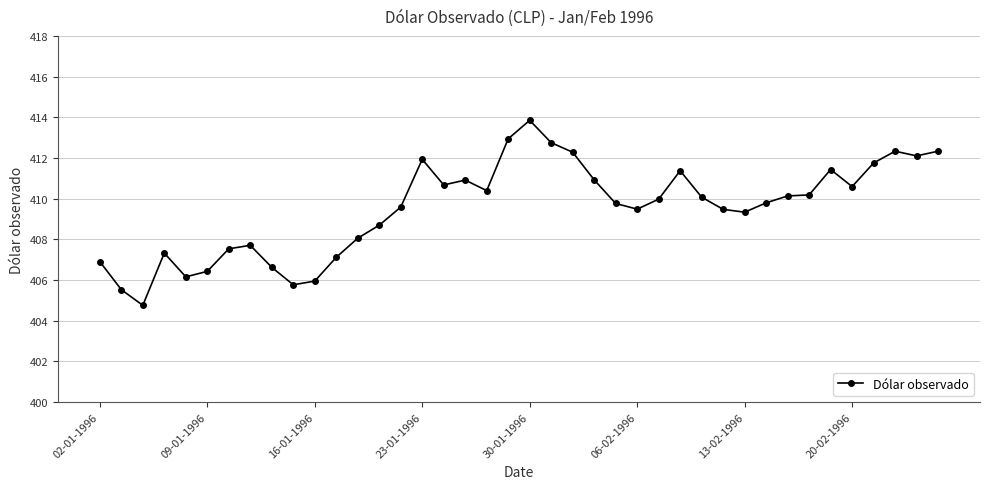

Does the chart have visible grid lines?

Yes